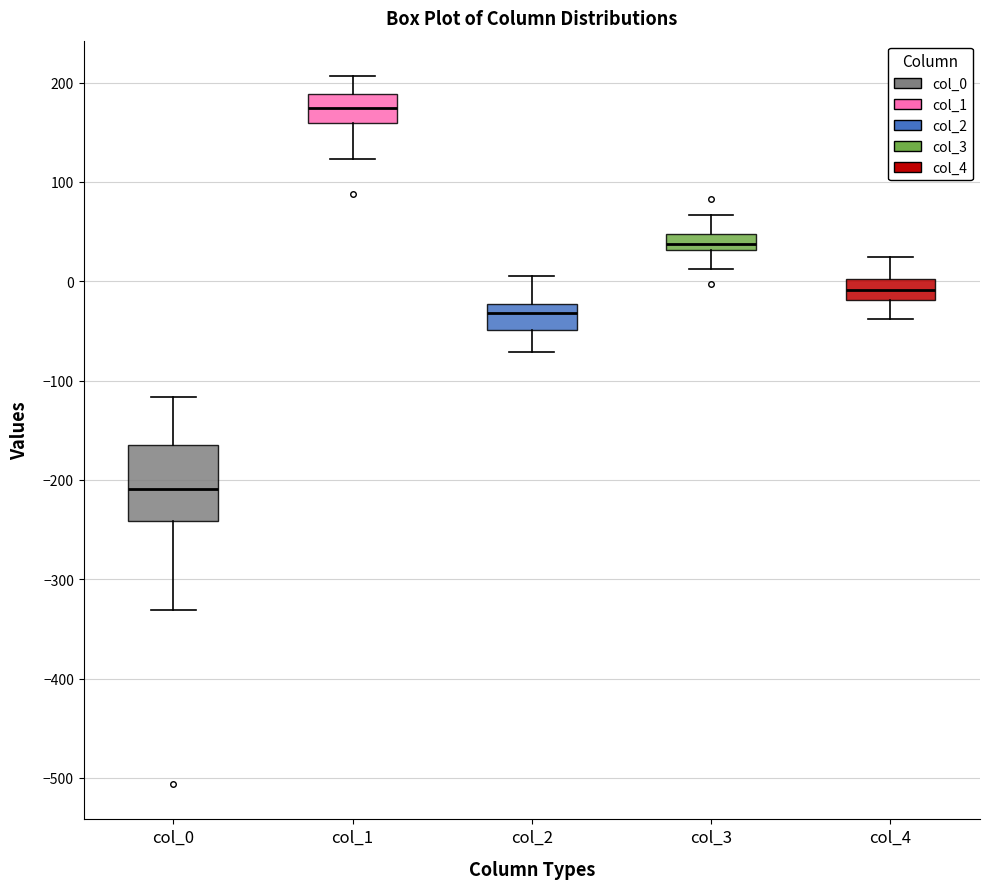

Which box is the tallest, from its lower edge to its upper edge?

col_0